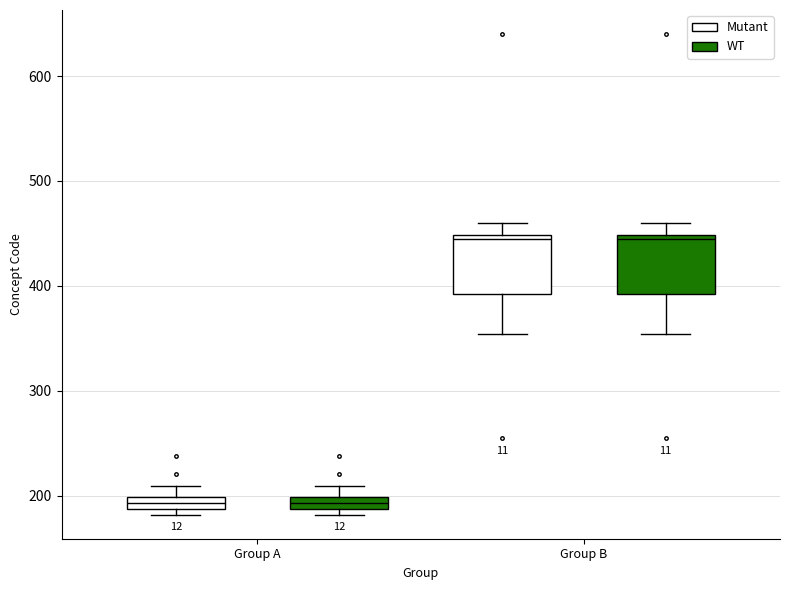

Where is the lower edge of the box for Group B (Mutant) on the y-axis? The values are not printed on the chart, so give them approximately, as read against the axis.

390